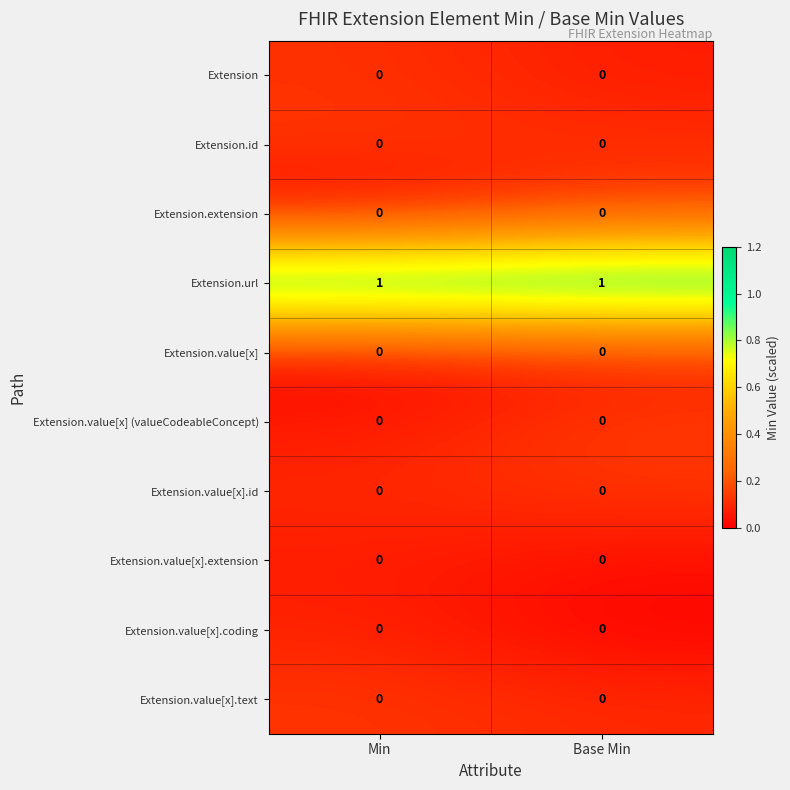

The value of Extension.url at Base Min is 0. True or false?

False